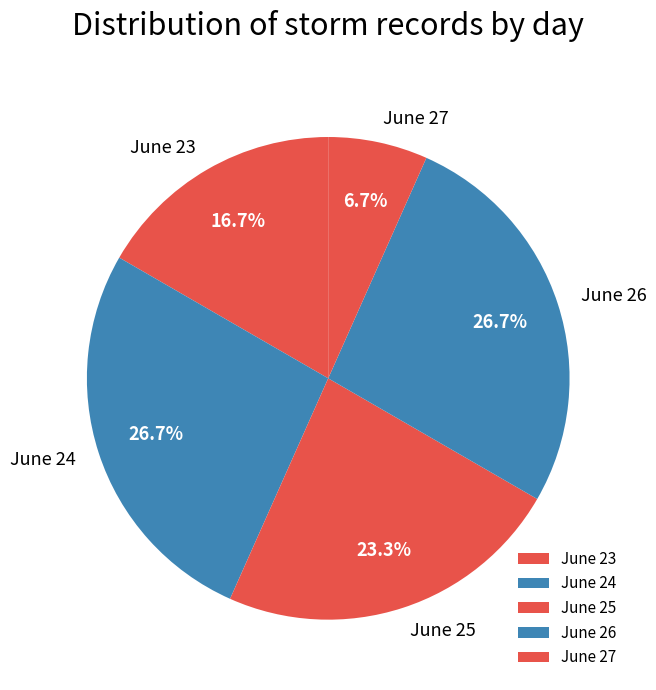

How many slices are in this pie chart?

5